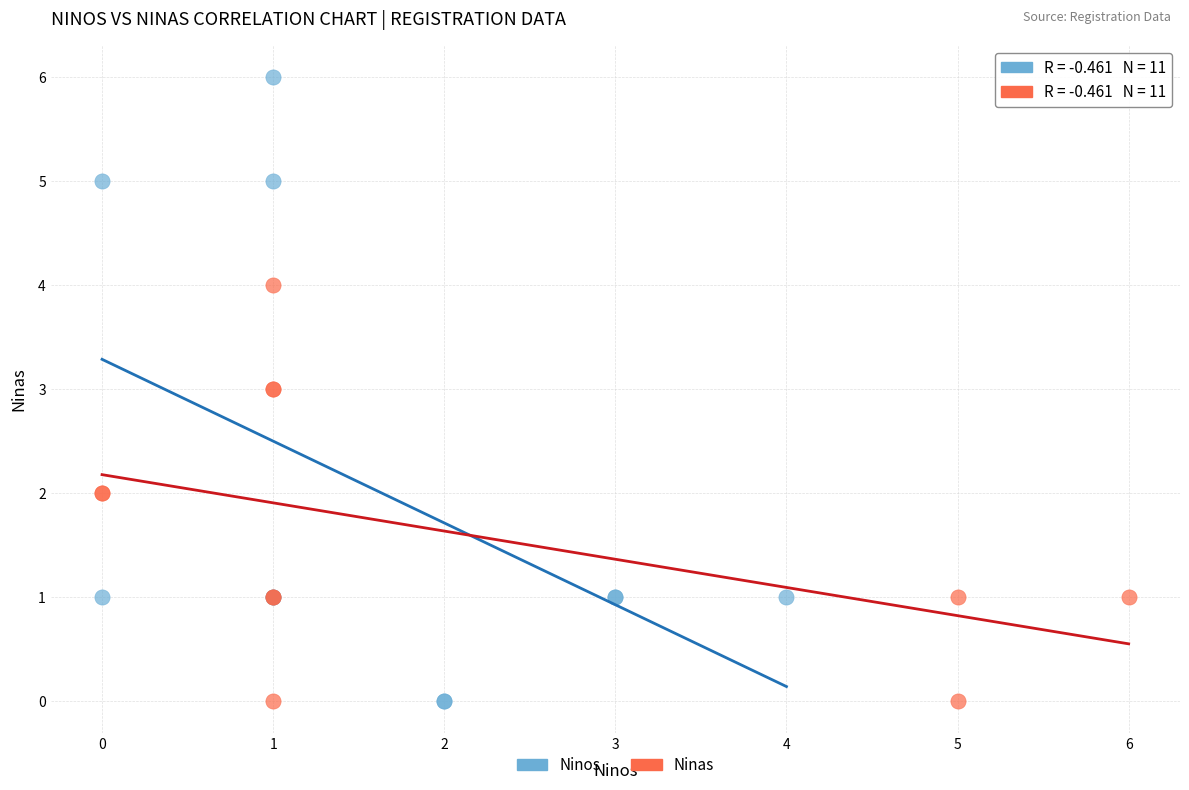

Which series has the largest Y range (max minus min)?

Ninos